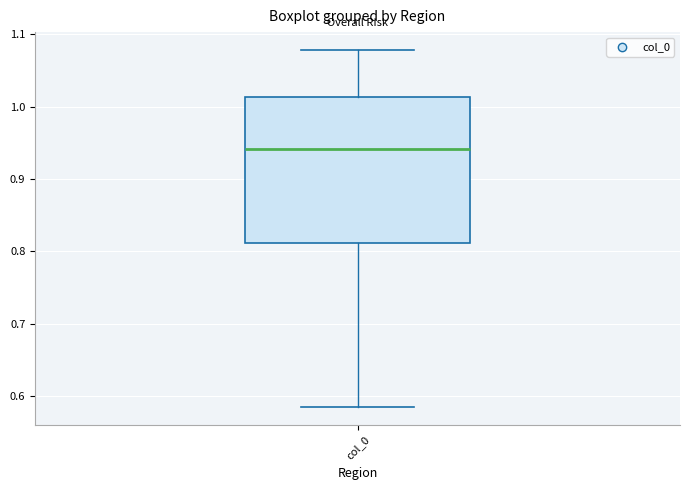

Read this box plot against the y-axis: the position of the median line, the range covered by the box, and the ends of both whiskers. The values are not printed on the chart, so give them approximately, as read against the axis.

median 0.94, box 0.81 to 1.01, whiskers 0.58 to 1.08